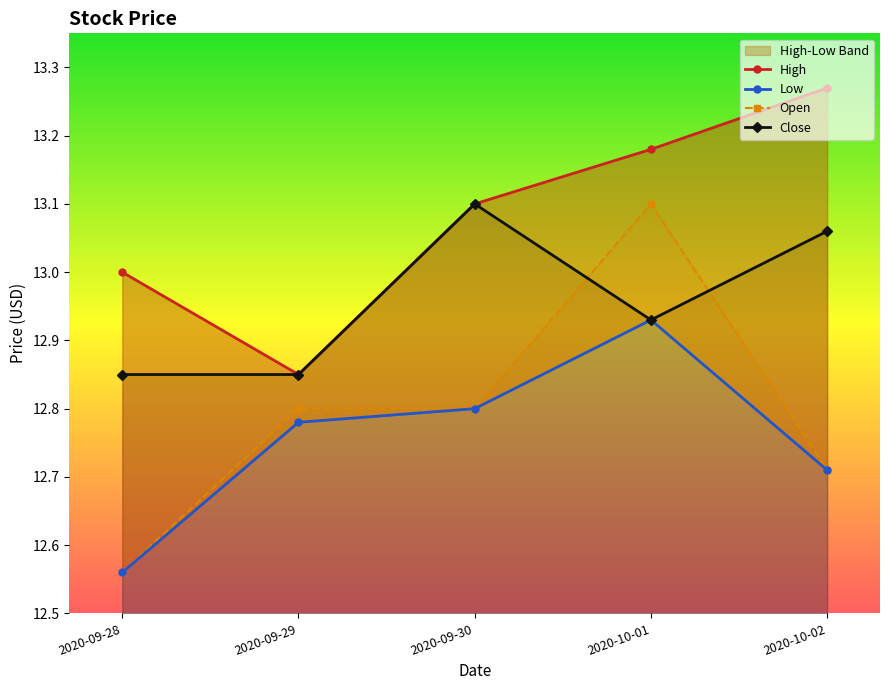

What is the average value of the Low series?

12.8